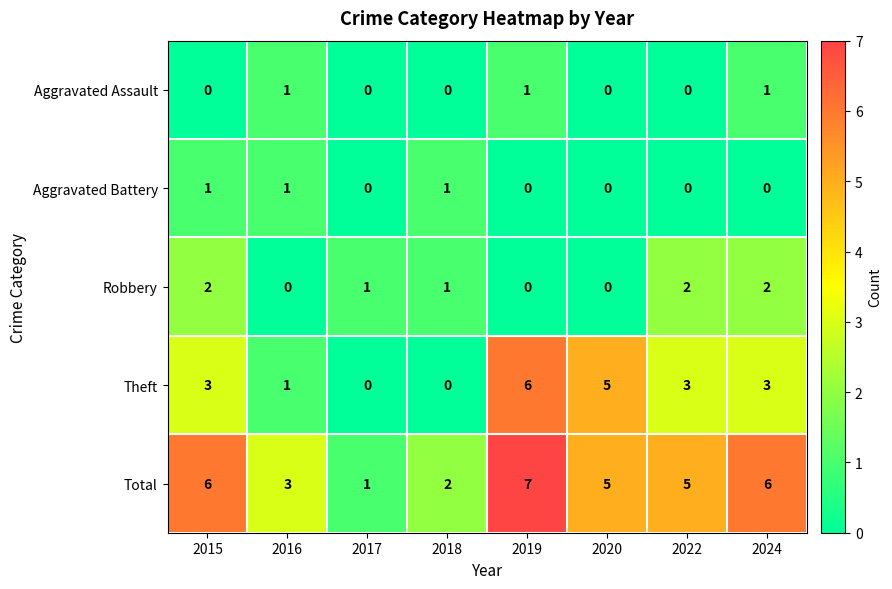

Between 2015 and 2016, which series saw the biggest shift?

Total